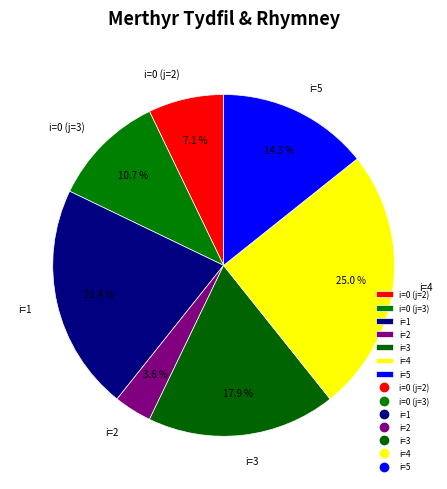

What percentage do i=2 and i=5 together represent?

17.9%